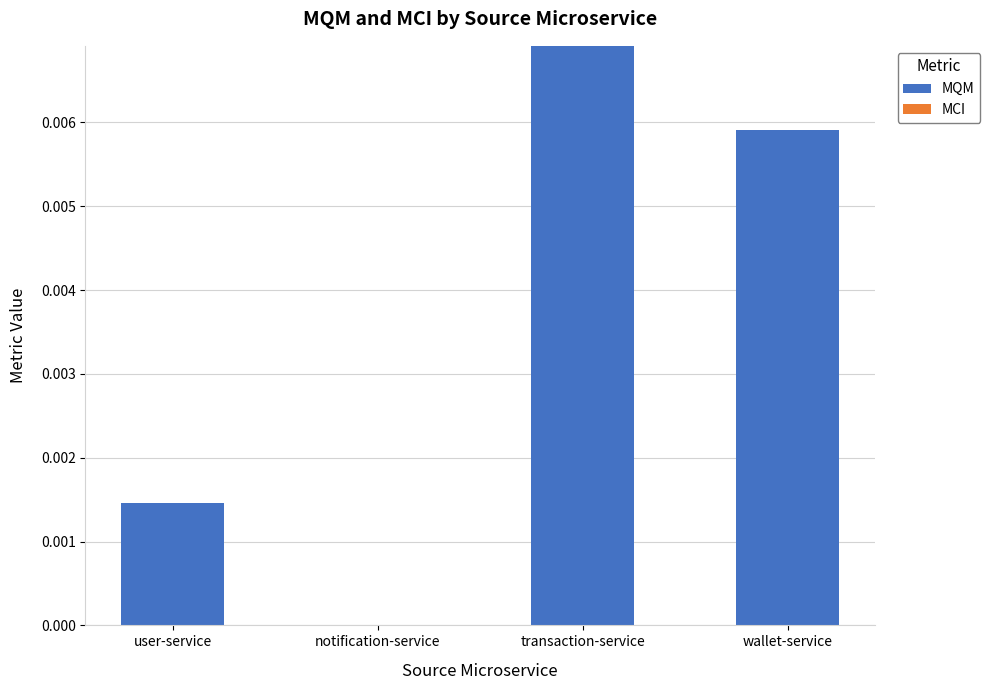

Which has a higher value, wallet-service or transaction-service?

transaction-service